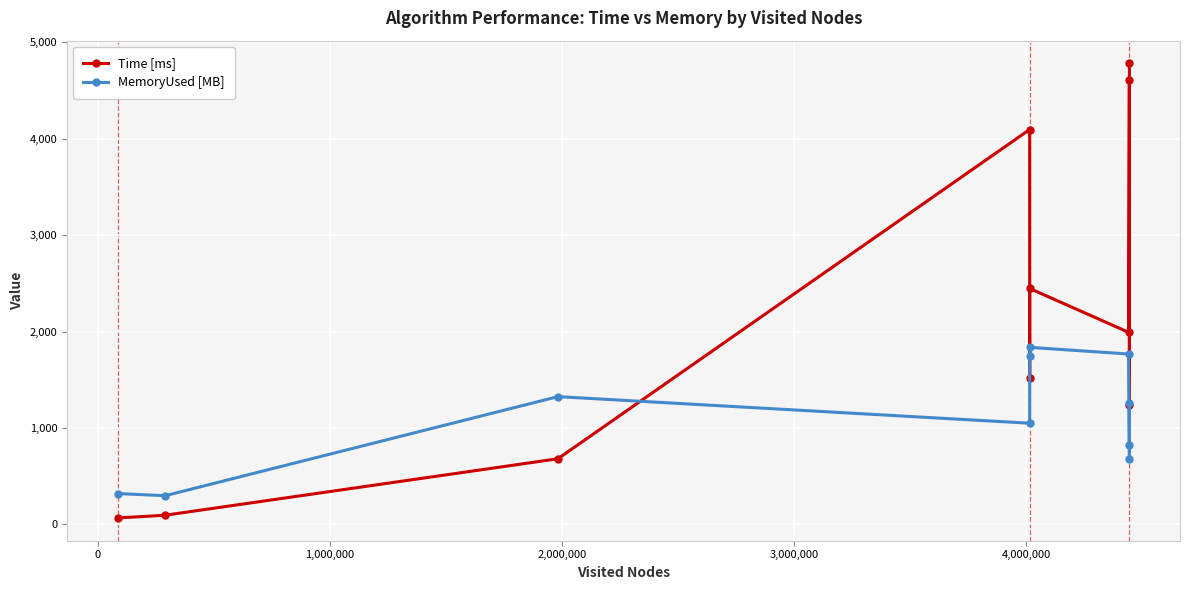

What is the difference between the second highest and second lowest values in the Time [ms] series?

4512.3